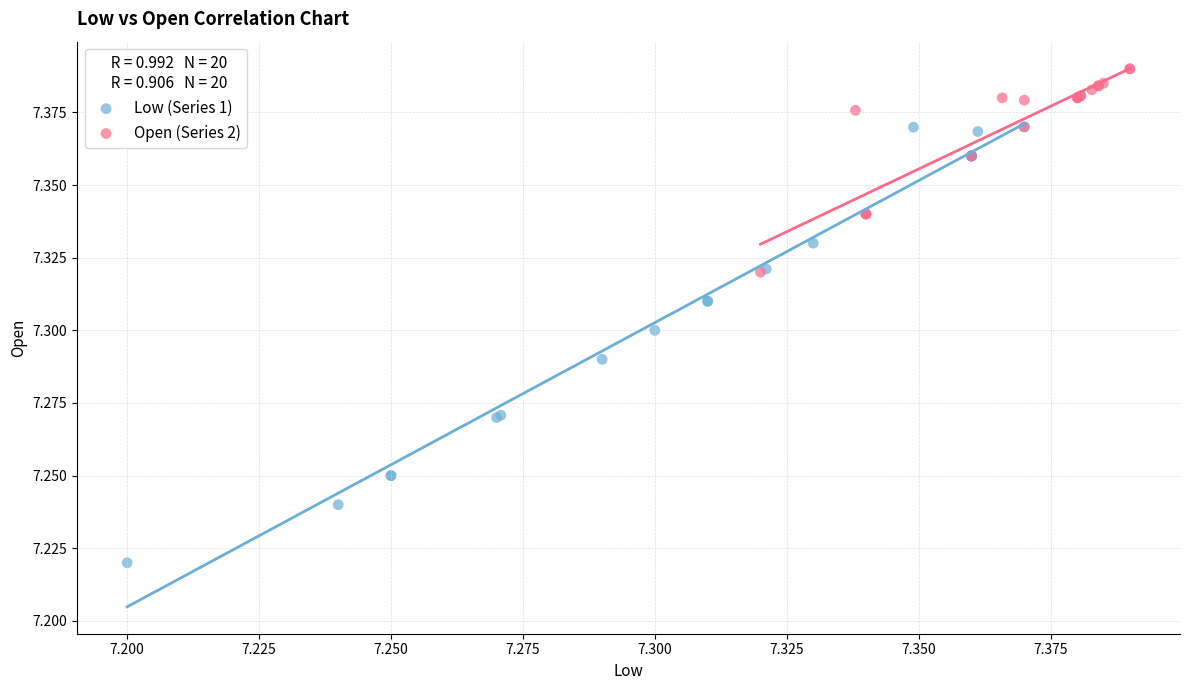

Which series contains the highest Y value?

Open (Series 2)